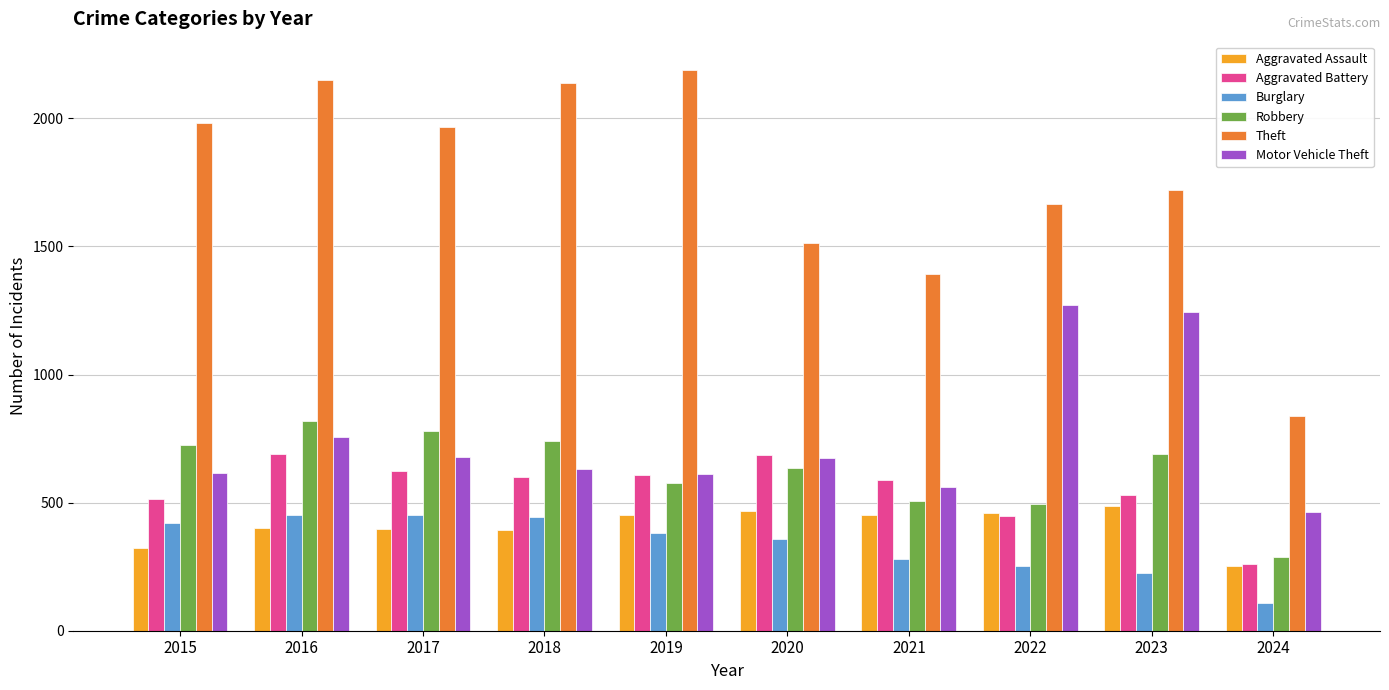

What is the difference between the maximum and minimum values in the Aggravated Battery series?

429